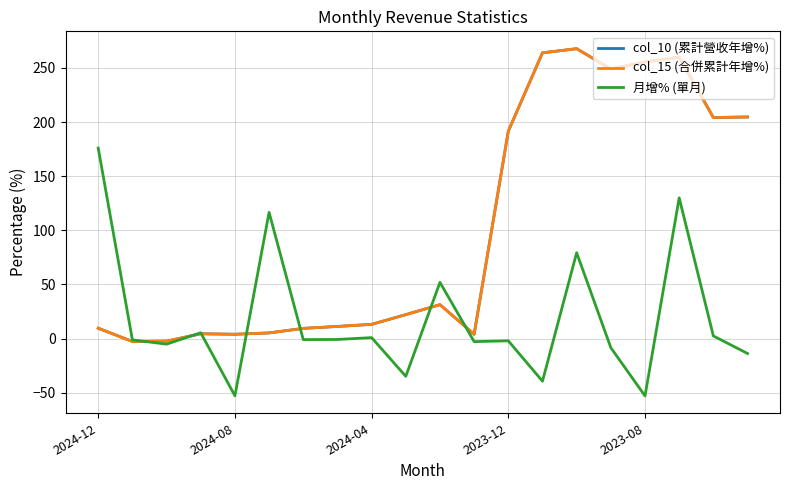

Is this an area chart (filled region under the line)?

No